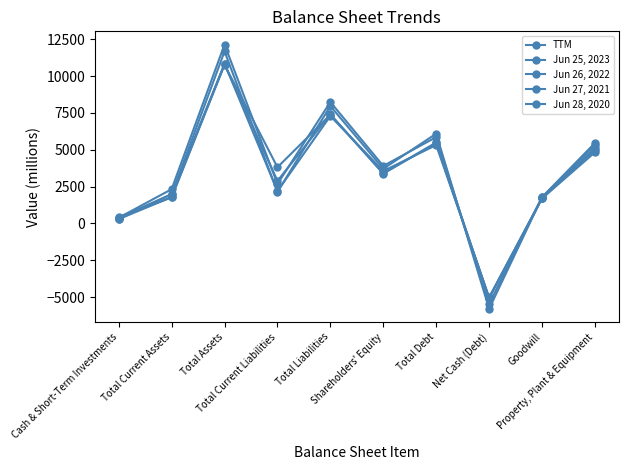

The Jun 28, 2020 series shows 3323 at Total Assets. True or false?

False